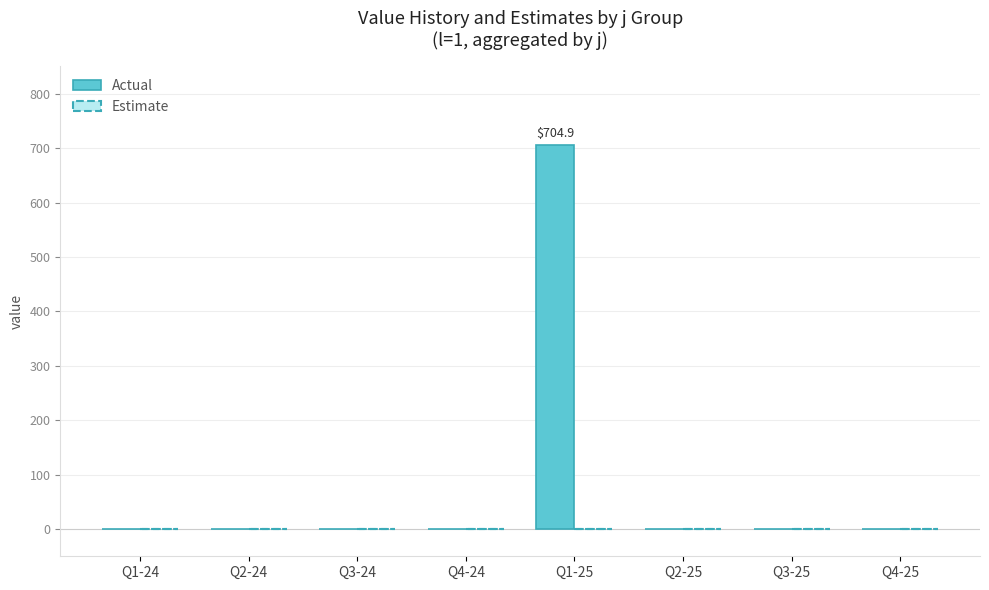

Which category has the highest value across all series?

Q1-25